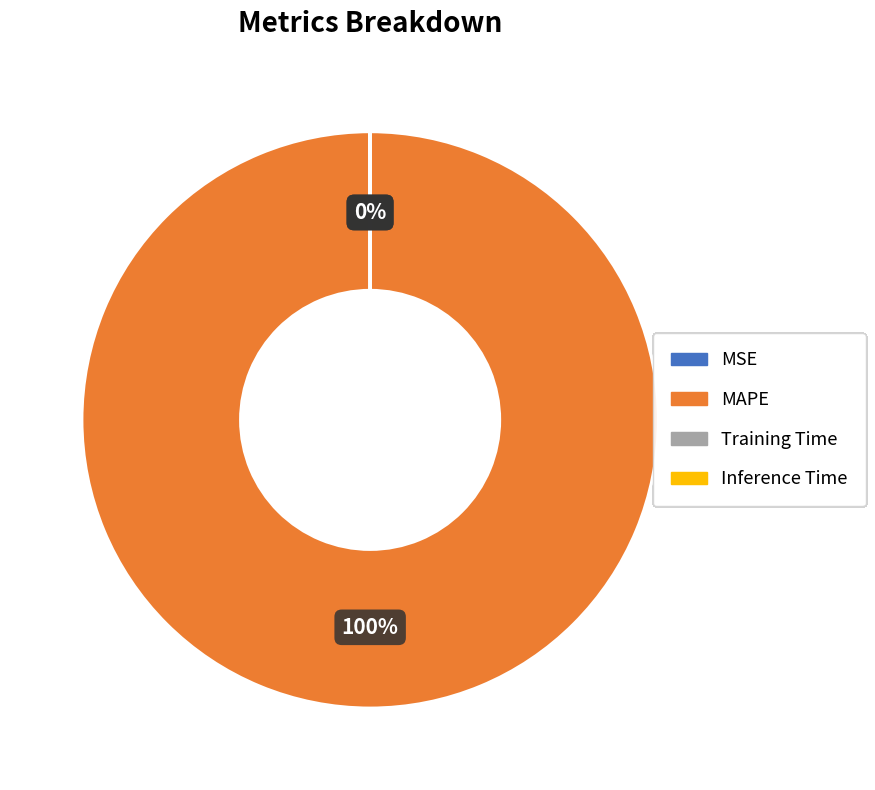

To the nearest percent, what is the average slice percentage?

25%